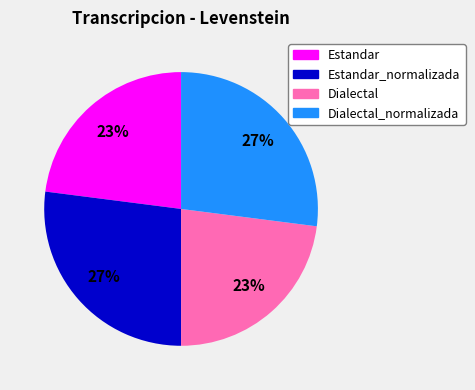

Does Estandar represent more than half of the total?

No